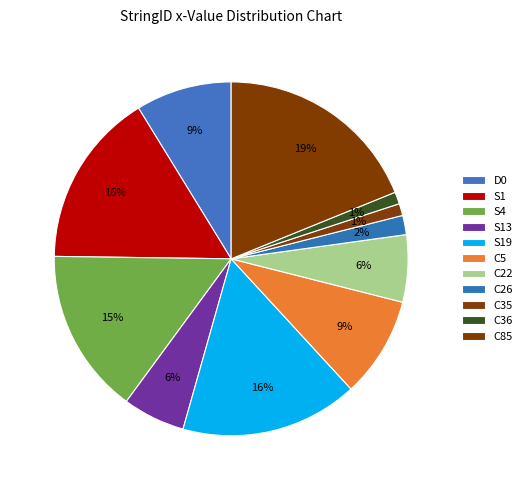

How many slices are in this pie chart?

11